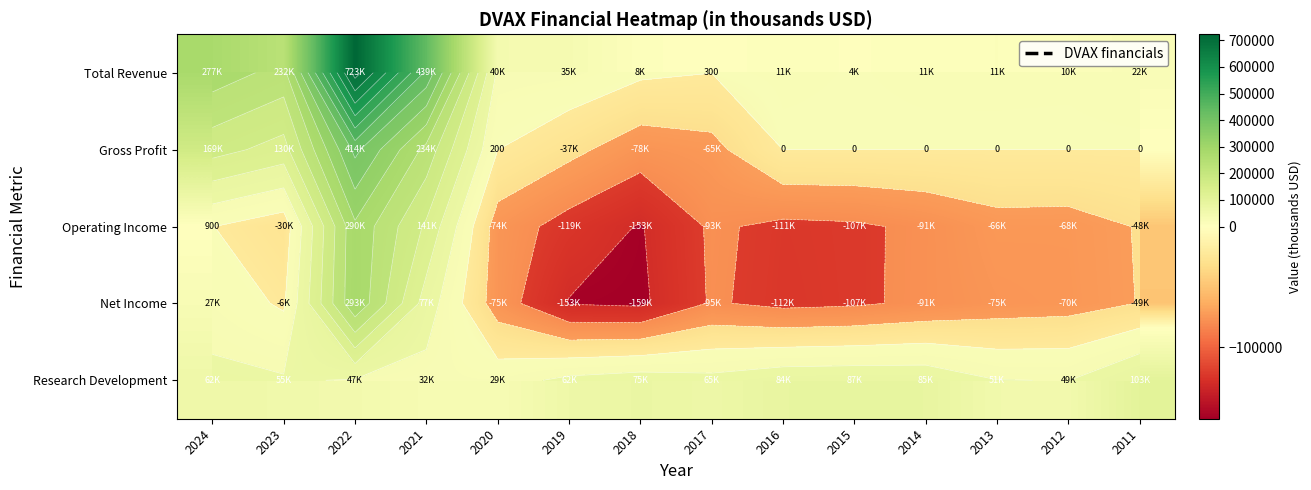

What is the minimum value shown in the chart?

-158900